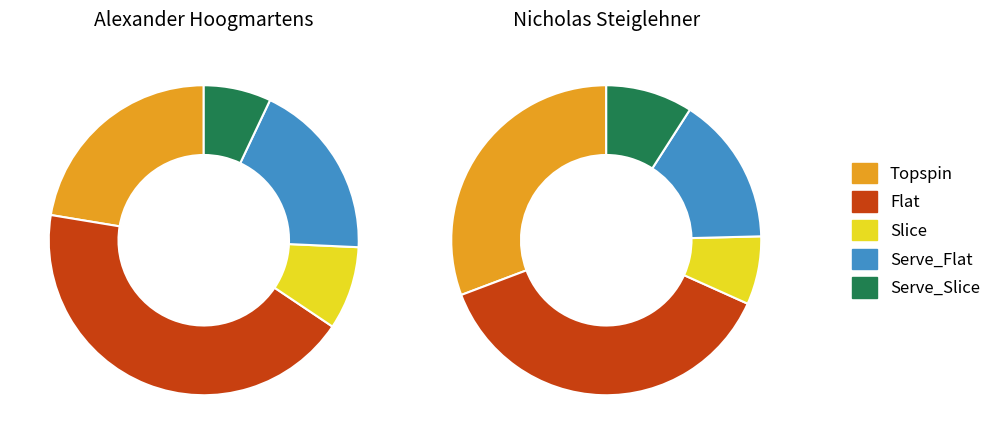

Is it true that Serve is 24% of the pie?

True